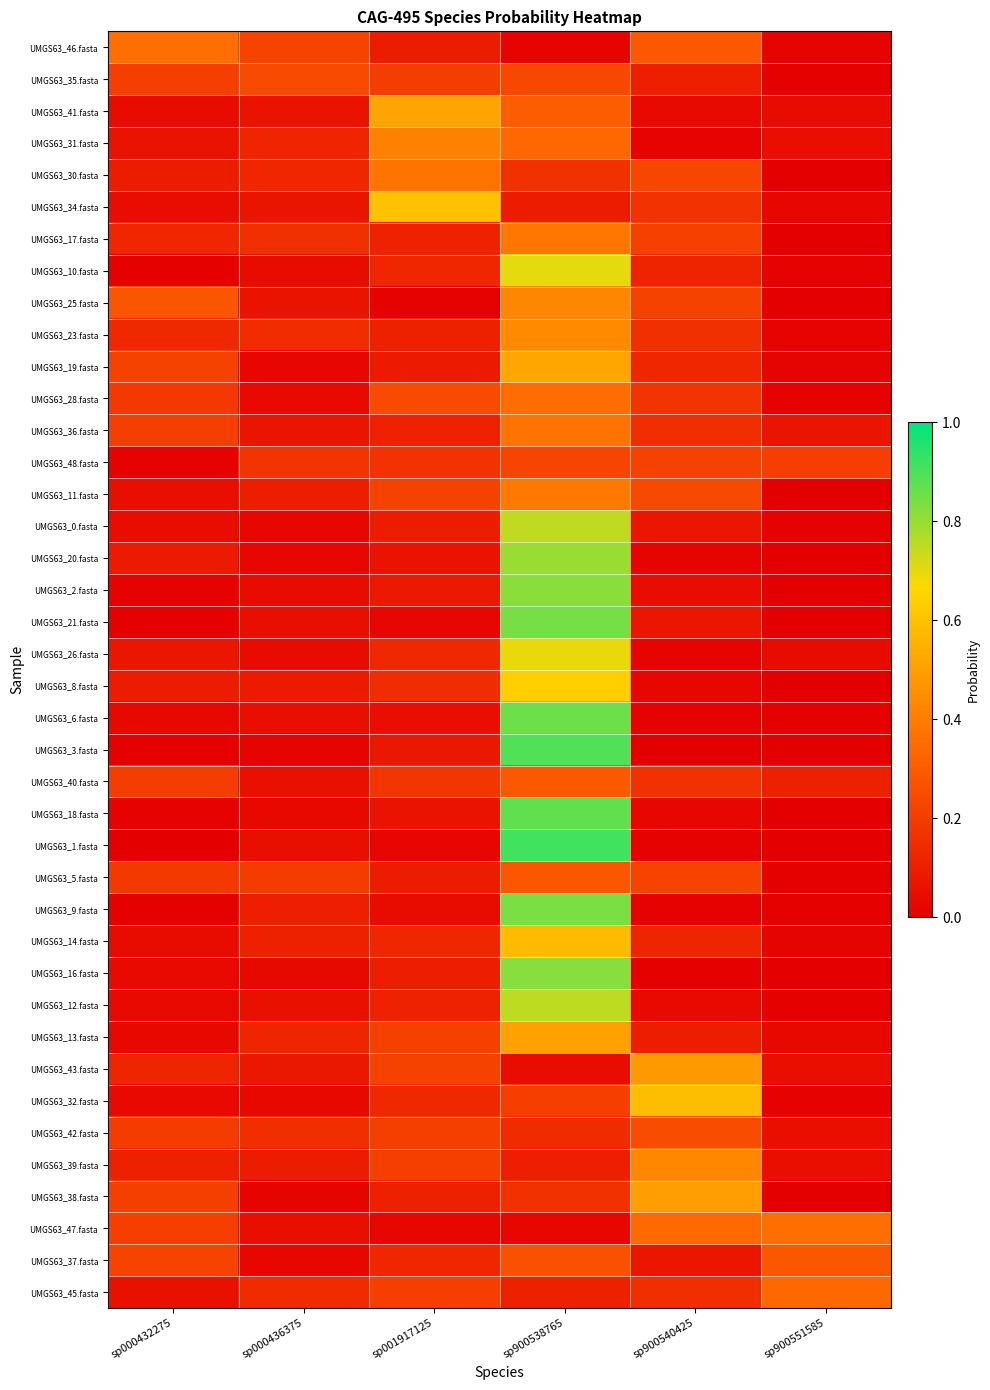

Reading right to left, list all the values displayed in this chart.

UMGS63_46.fasta: sp900551585=0.0	sp900540425=0.3	sp900538765=0.0	sp001917125=0.1	sp000436375=0.2	sp000432275=0.4
UMGS63_35.fasta: sp900551585=0.0	sp900540425=0.1	sp900538765=0.2	sp001917125=0.2	sp000436375=0.2	sp000432275=0.2
UMGS63_41.fasta: sp900551585=0.0	sp900540425=0.0	sp900538765=0.3	sp001917125=0.5	sp000436375=0.1	sp000432275=0.0
UMGS63_31.fasta: sp900551585=0.0	sp900540425=0.0	sp900538765=0.3	sp001917125=0.4	sp000436375=0.1	sp000432275=0.1
UMGS63_30.fasta: sp900551585=0.0	sp900540425=0.2	sp900538765=0.2	sp001917125=0.4	sp000436375=0.1	sp000432275=0.1
UMGS63_34.fasta: sp900551585=0.0	sp900540425=0.2	sp900538765=0.1	sp001917125=0.6	sp000436375=0.1	sp000432275=0.0
UMGS63_17.fasta: sp900551585=0.0	sp900540425=0.2	sp900538765=0.4	sp001917125=0.1	sp000436375=0.2	sp000432275=0.1
UMGS63_10.fasta: sp900551585=0.0	sp900540425=0.1	sp900538765=0.7	sp001917125=0.1	sp000436375=0.0	sp000432275=0.0
UMGS63_25.fasta: sp900551585=0.0	sp900540425=0.2	sp900538765=0.4	sp001917125=0.0	sp000436375=0.1	sp000432275=0.3
UMGS63_23.fasta: sp900551585=0.0	sp900540425=0.2	sp900538765=0.4	sp001917125=0.1	sp000436375=0.1	sp000432275=0.1
UMGS63_19.fasta: sp900551585=0.0	sp900540425=0.1	sp900538765=0.5	sp001917125=0.1	sp000436375=0.0	sp000432275=0.2
UMGS63_28.fasta: sp900551585=0.0	sp900540425=0.2	sp900538765=0.4	sp001917125=0.2	sp000436375=0.0	sp000432275=0.2
UMGS63_36.fasta: sp900551585=0.1	sp900540425=0.2	sp900538765=0.4	sp001917125=0.1	sp000436375=0.1	sp000432275=0.2
UMGS63_48.fasta: sp900551585=0.2	sp900540425=0.2	sp900538765=0.2	sp001917125=0.2	sp000436375=0.2	sp000432275=0.0
UMGS63_11.fasta: sp900551585=0.0	sp900540425=0.2	sp900538765=0.4	sp001917125=0.2	sp000436375=0.1	sp000432275=0.1
UMGS63_0.fasta: sp900551585=0.0	sp900540425=0.1	sp900538765=0.7	sp001917125=0.1	sp000436375=0.0	sp000432275=0.0
UMGS63_20.fasta: sp900551585=0.0	sp900540425=0.0	sp900538765=0.8	sp001917125=0.1	sp000436375=0.0	sp000432275=0.1
UMGS63_2.fasta: sp900551585=0.0	sp900540425=0.0	sp900538765=0.8	sp001917125=0.1	sp000436375=0.0	sp000432275=0.0
UMGS63_21.fasta: sp900551585=0.0	sp900540425=0.1	sp900538765=0.8	sp001917125=0.0	sp000436375=0.1	sp000432275=0.0
UMGS63_26.fasta: sp900551585=0.0	sp900540425=0.0	sp900538765=0.7	sp001917125=0.1	sp000436375=0.0	sp000432275=0.1
UMGS63_8.fasta: sp900551585=0.0	sp900540425=0.0	sp900538765=0.6	sp001917125=0.2	sp000436375=0.1	sp000432275=0.1
UMGS63_6.fasta: sp900551585=0.0	sp900540425=0.0	sp900538765=0.9	sp001917125=0.0	sp000436375=0.1	sp000432275=0.0
UMGS63_3.fasta: sp900551585=0.0	sp900540425=0.0	sp900538765=0.9	sp001917125=0.1	sp000436375=0.0	sp000432275=0.0
UMGS63_40.fasta: sp900551585=0.1	sp900540425=0.2	sp900538765=0.3	sp001917125=0.2	sp000436375=0.1	sp000432275=0.2
UMGS63_18.fasta: sp900551585=0.0	sp900540425=0.0	sp900538765=0.9	sp001917125=0.1	sp000436375=0.0	sp000432275=0.0
UMGS63_1.fasta: sp900551585=0.0	sp900540425=0.0	sp900538765=0.9	sp001917125=0.0	sp000436375=0.1	sp000432275=0.0
UMGS63_5.fasta: sp900551585=0.0	sp900540425=0.2	sp900538765=0.3	sp001917125=0.1	sp000436375=0.2	sp000432275=0.2
UMGS63_9.fasta: sp900551585=0.0	sp900540425=0.0	sp900538765=0.8	sp001917125=0.0	sp000436375=0.1	sp000432275=0.0
UMGS63_14.fasta: sp900551585=0.0	sp900540425=0.1	sp900538765=0.6	sp001917125=0.1	sp000436375=0.1	sp000432275=0.0
UMGS63_16.fasta: sp900551585=0.0	sp900540425=0.0	sp900538765=0.8	sp001917125=0.1	sp000436375=0.0	sp000432275=0.0
UMGS63_12.fasta: sp900551585=0.0	sp900540425=0.0	sp900538765=0.8	sp001917125=0.1	sp000436375=0.1	sp000432275=0.0
UMGS63_13.fasta: sp900551585=0.0	sp900540425=0.1	sp900538765=0.5	sp001917125=0.2	sp000436375=0.1	sp000432275=0.0
UMGS63_43.fasta: sp900551585=0.0	sp900540425=0.5	sp900538765=0.0	sp001917125=0.2	sp000436375=0.1	sp000432275=0.1
UMGS63_32.fasta: sp900551585=0.0	sp900540425=0.6	sp900538765=0.2	sp001917125=0.1	sp000436375=0.0	sp000432275=0.0
UMGS63_42.fasta: sp900551585=0.0	sp900540425=0.3	sp900538765=0.1	sp001917125=0.2	sp000436375=0.2	sp000432275=0.2
UMGS63_39.fasta: sp900551585=0.1	sp900540425=0.4	sp900538765=0.1	sp001917125=0.2	sp000436375=0.1	sp000432275=0.1
UMGS63_38.fasta: sp900551585=0.0	sp900540425=0.5	sp900538765=0.2	sp001917125=0.1	sp000436375=0.0	sp000432275=0.2
UMGS63_47.fasta: sp900551585=0.4	sp900540425=0.3	sp900538765=0.0	sp001917125=0.0	sp000436375=0.1	sp000432275=0.2
UMGS63_37.fasta: sp900551585=0.3	sp900540425=0.1	sp900538765=0.3	sp001917125=0.1	sp000436375=0.0	sp000432275=0.2
UMGS63_45.fasta: sp900551585=0.3	sp900540425=0.2	sp900538765=0.1	sp001917125=0.2	sp000436375=0.1	sp000432275=0.1